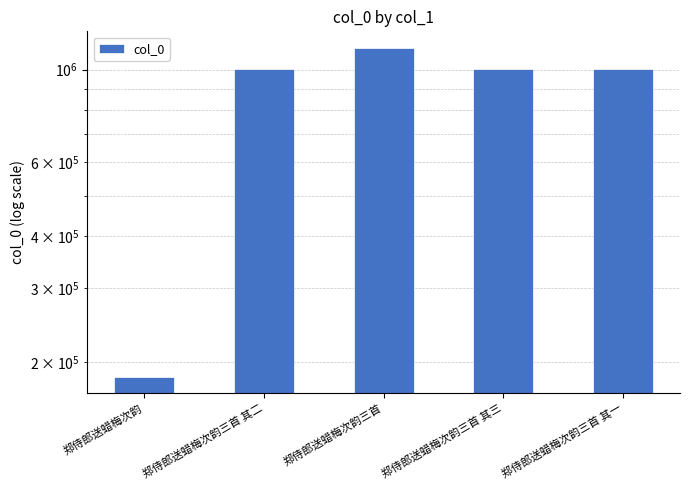

What is the label of the 2nd bar from the right?

郑侍郎送蜡梅次韵三首 其三